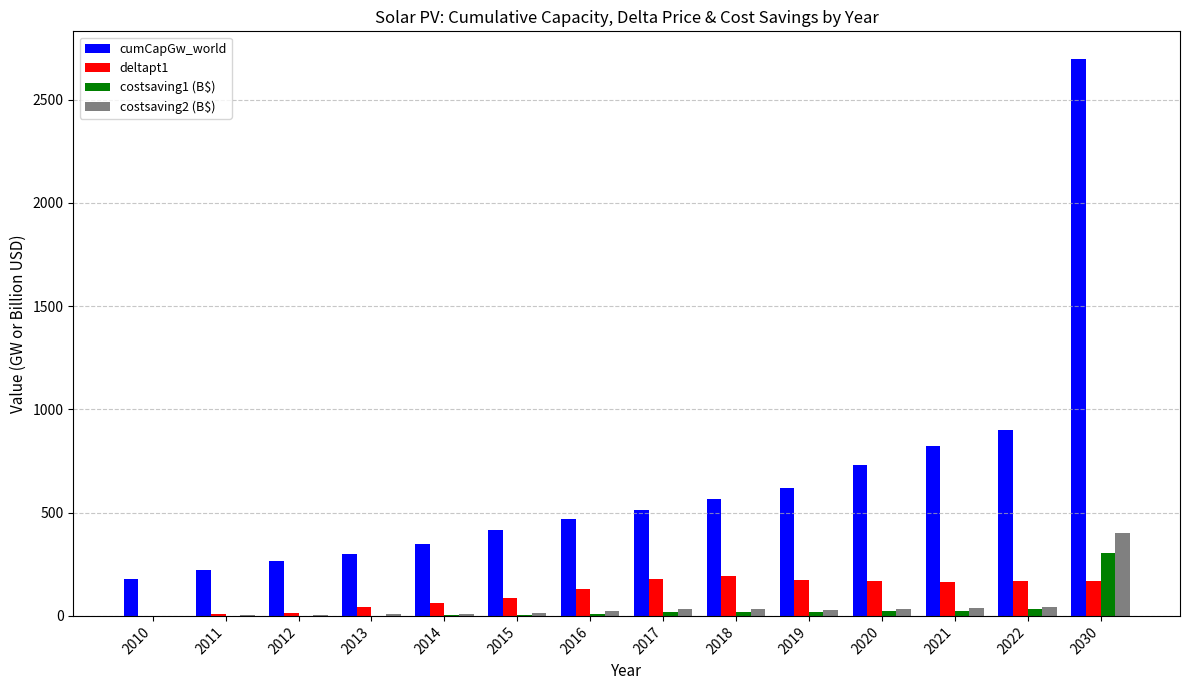

True or false: costsaving2 (B$) has a value of 8.4 at 2014.

True